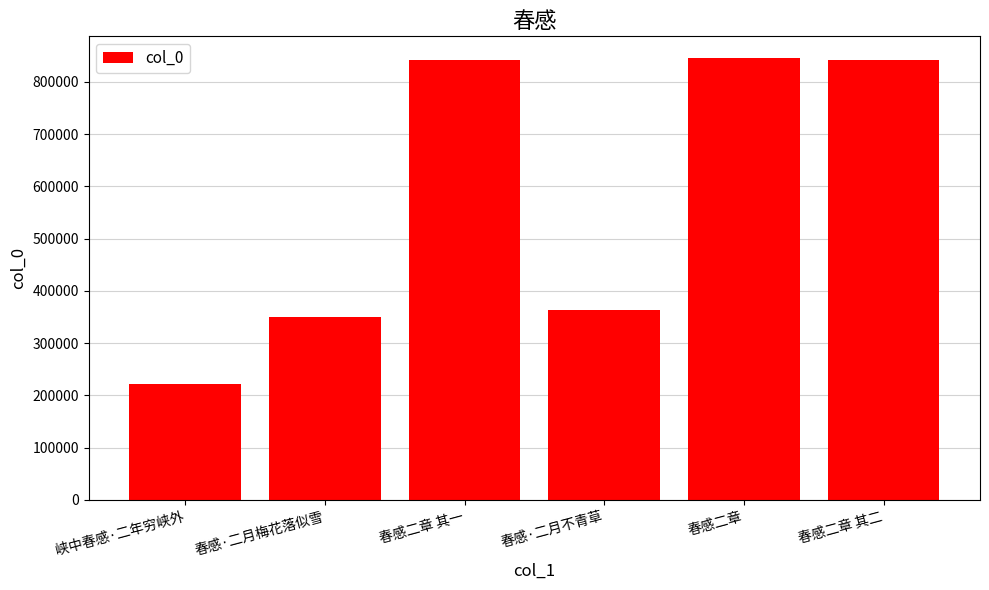

At which label is the value closest to 533719?

春感·二月不青草